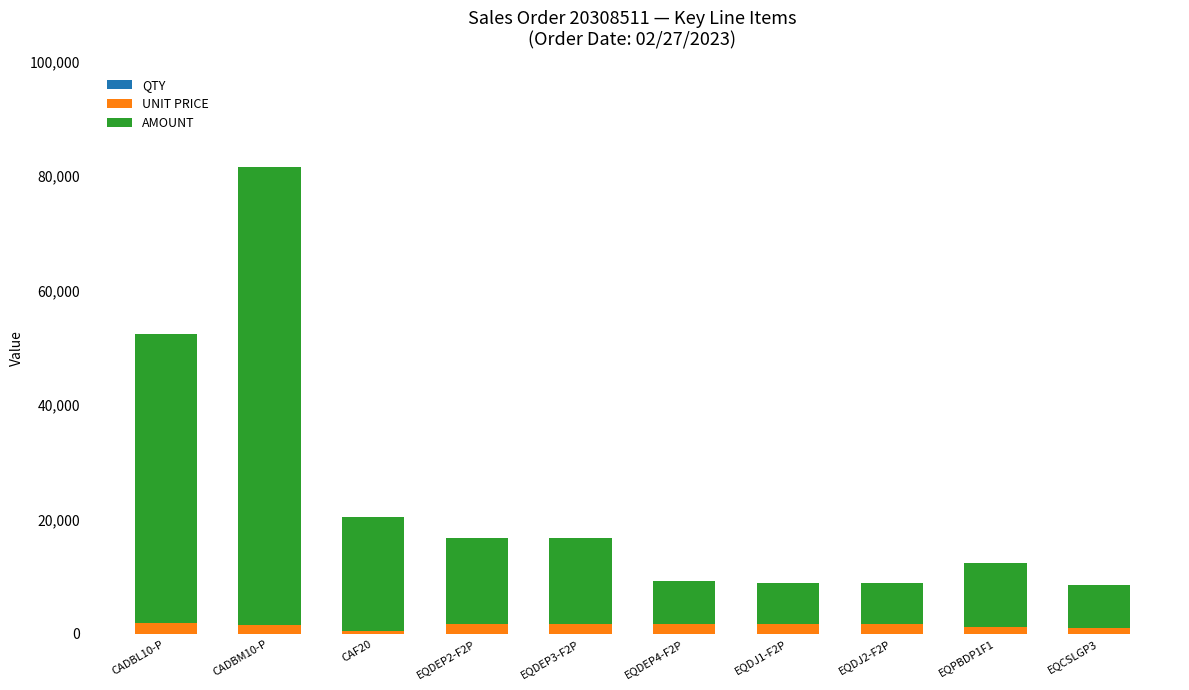

At which category is the sum across all series the highest?

CADBM10-P